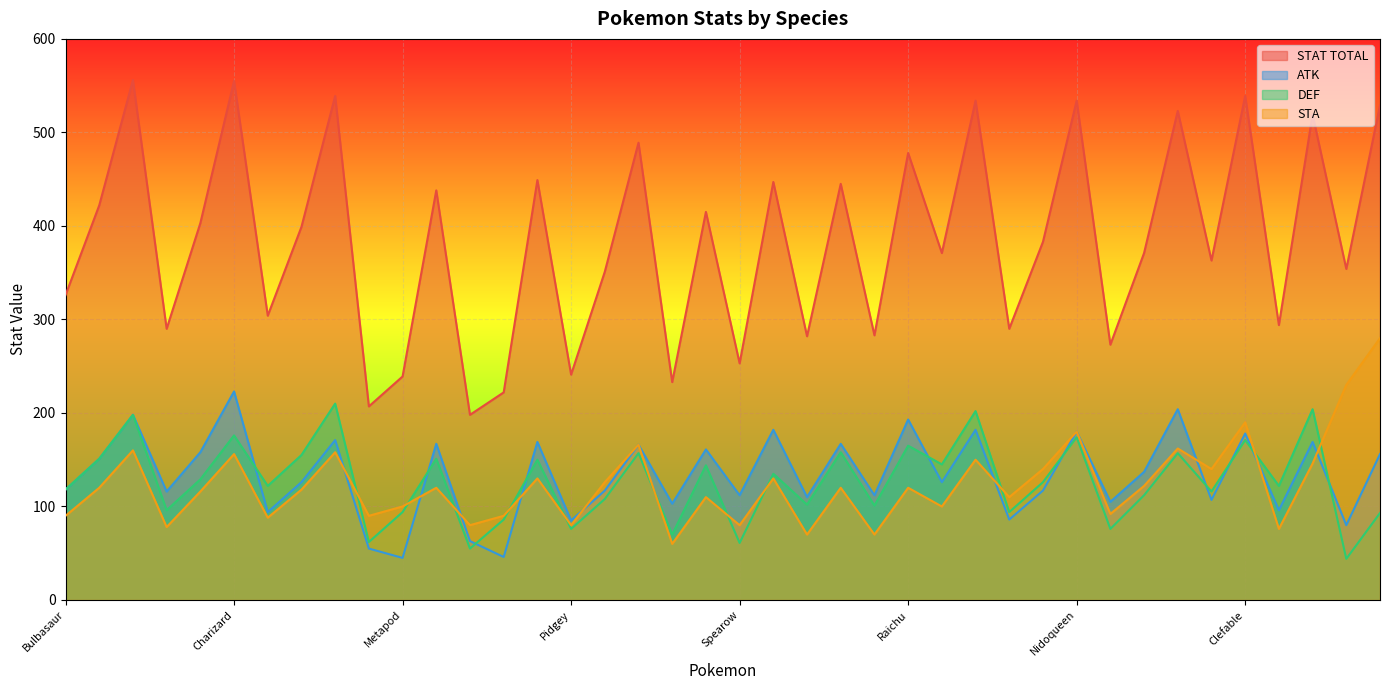

How many interior local valleys does the STAT TOTAL series have?

15